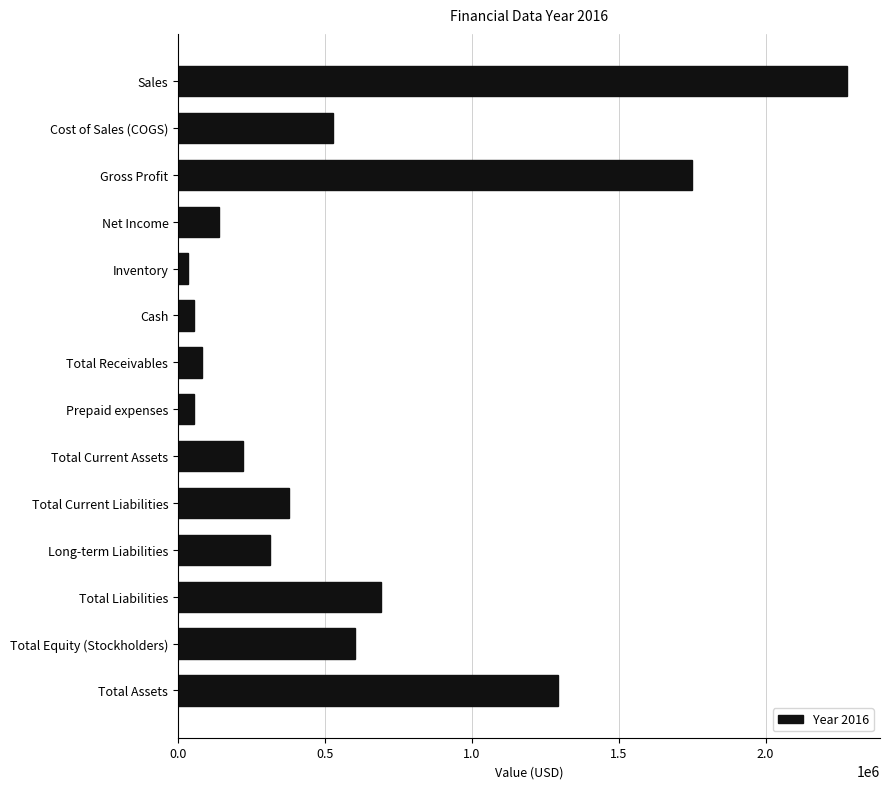

The value at Gross Profit is 1749091. True or false?

True